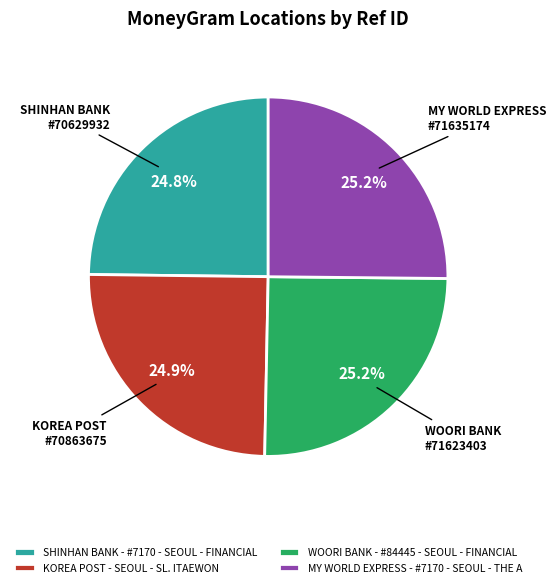

The WOORI BANK - #84445 - SEOUL - FINANCIAL slice represents 25% of the pie. True or false?

True